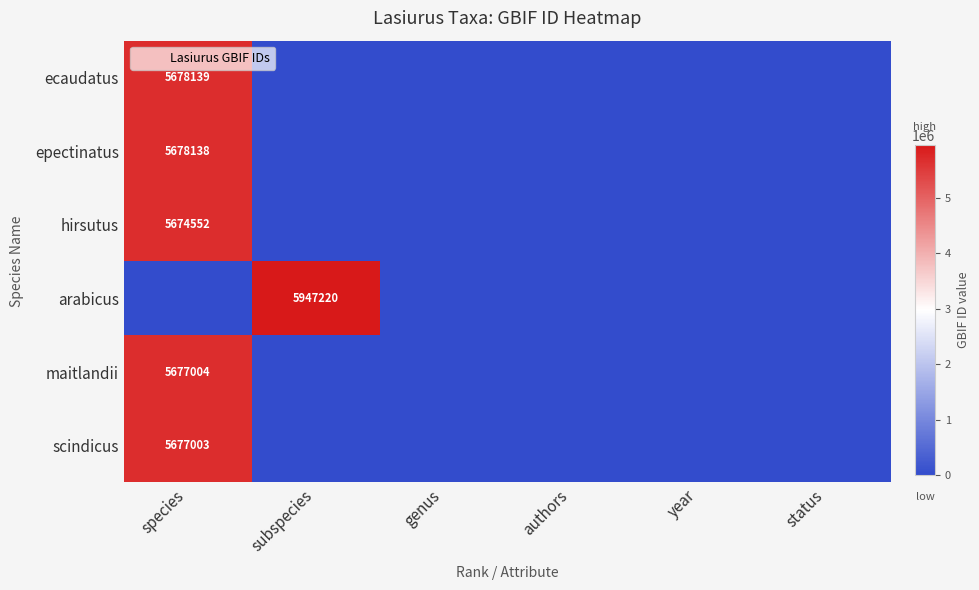

The scindicus series shows 0.6 at status. True or false?

False